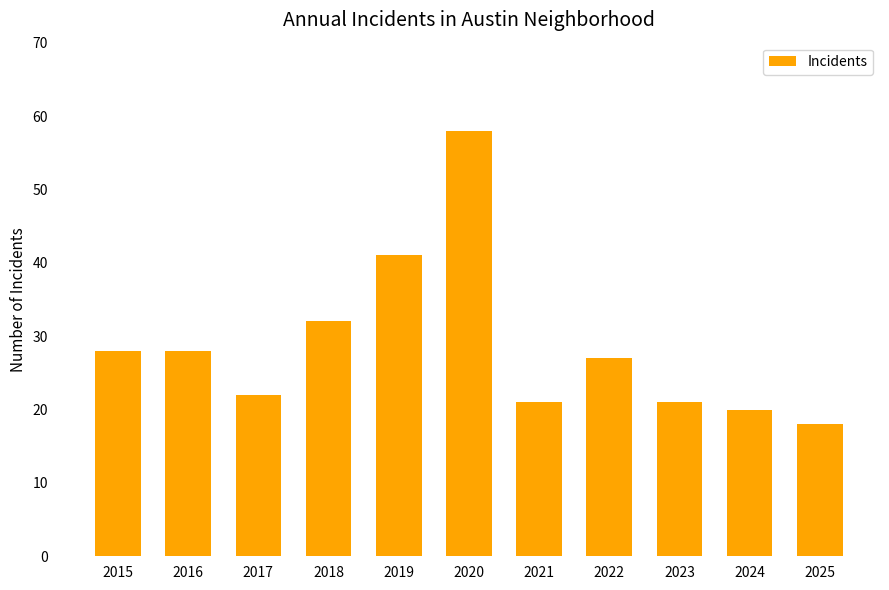

What is the difference between the maximum and minimum values?

40